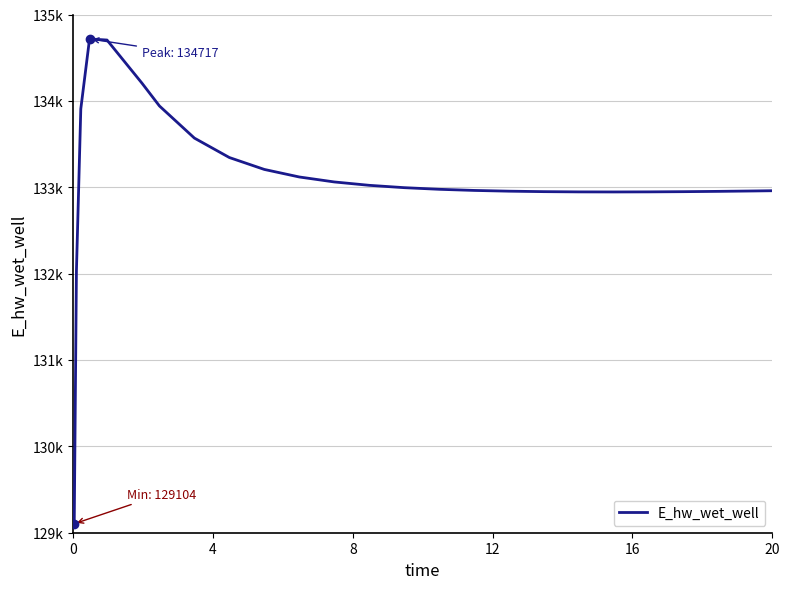

Does the chart display data point markers on the line(s)?

No